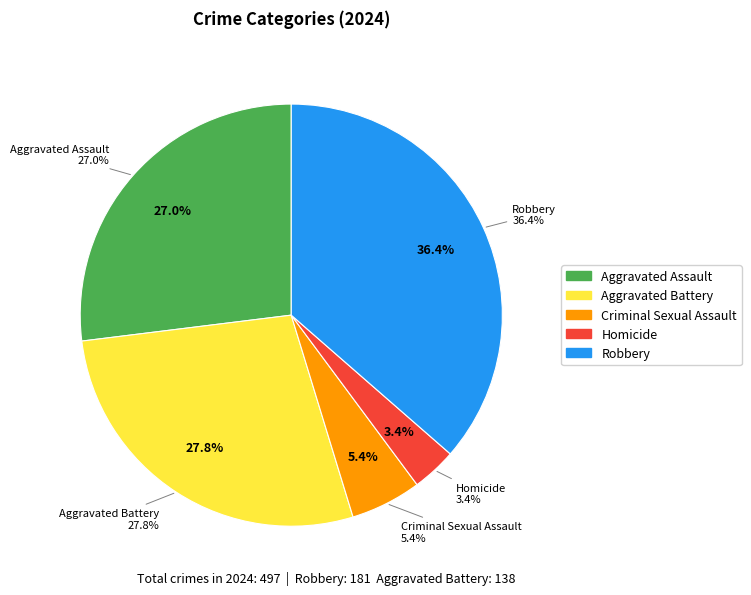

Count the number of slices in the pie.

5